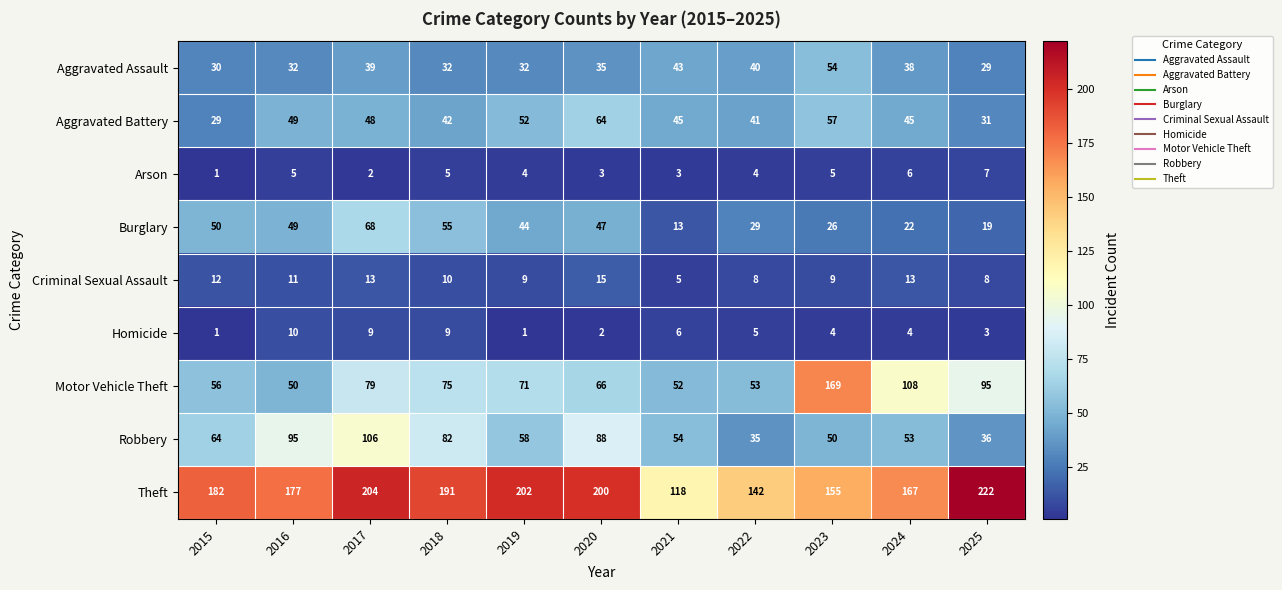

At which label is Homicide closest to 5?

2022